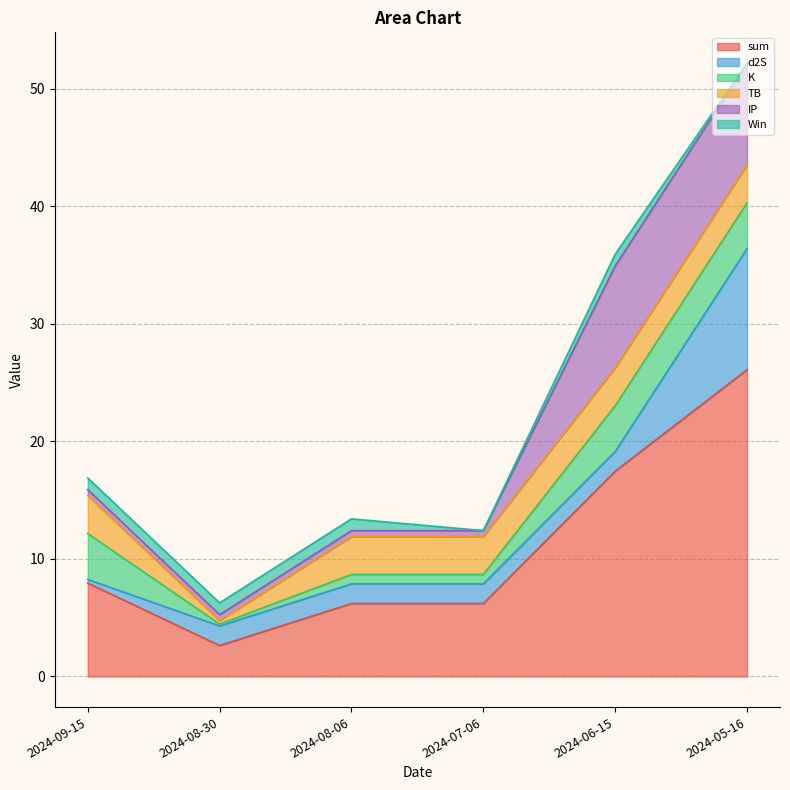

What is the minimum value for IP?

0.5